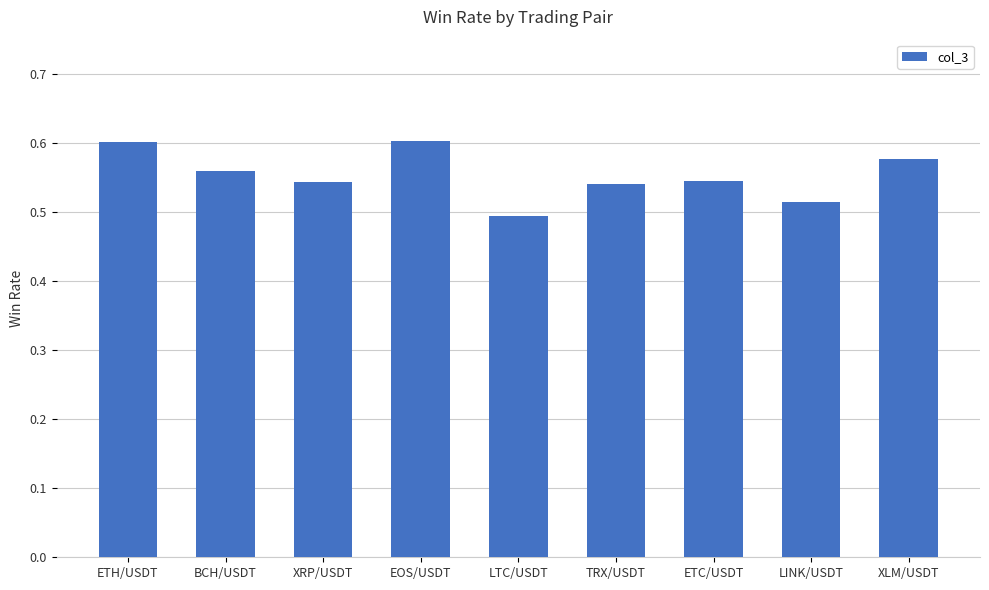

What is the difference between the maximum and minimum values?

0.1